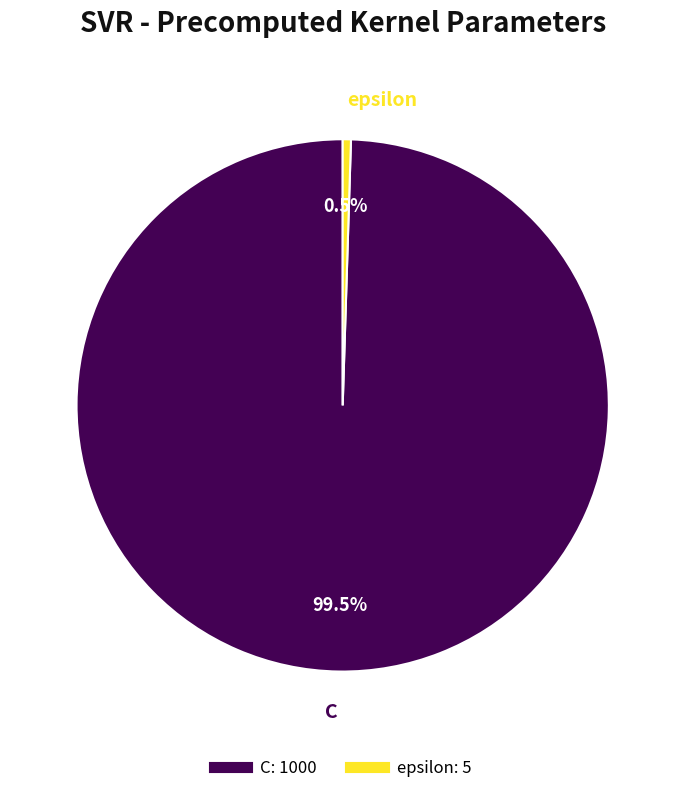

To the nearest percent, what is the average slice percentage?

50%